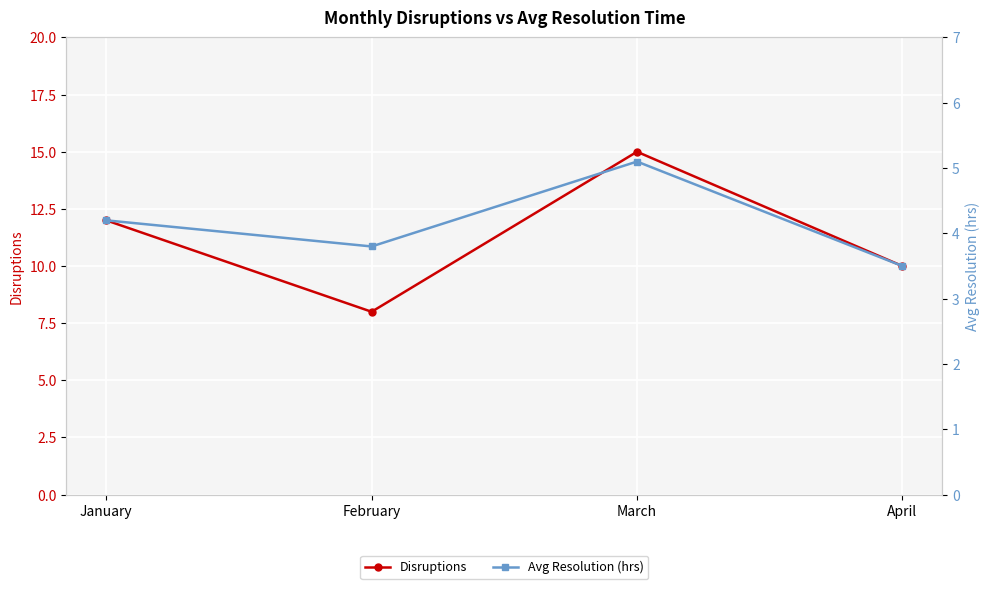

True or false: Disruptions and Avg Resolution (hrs) cross at least once.

False